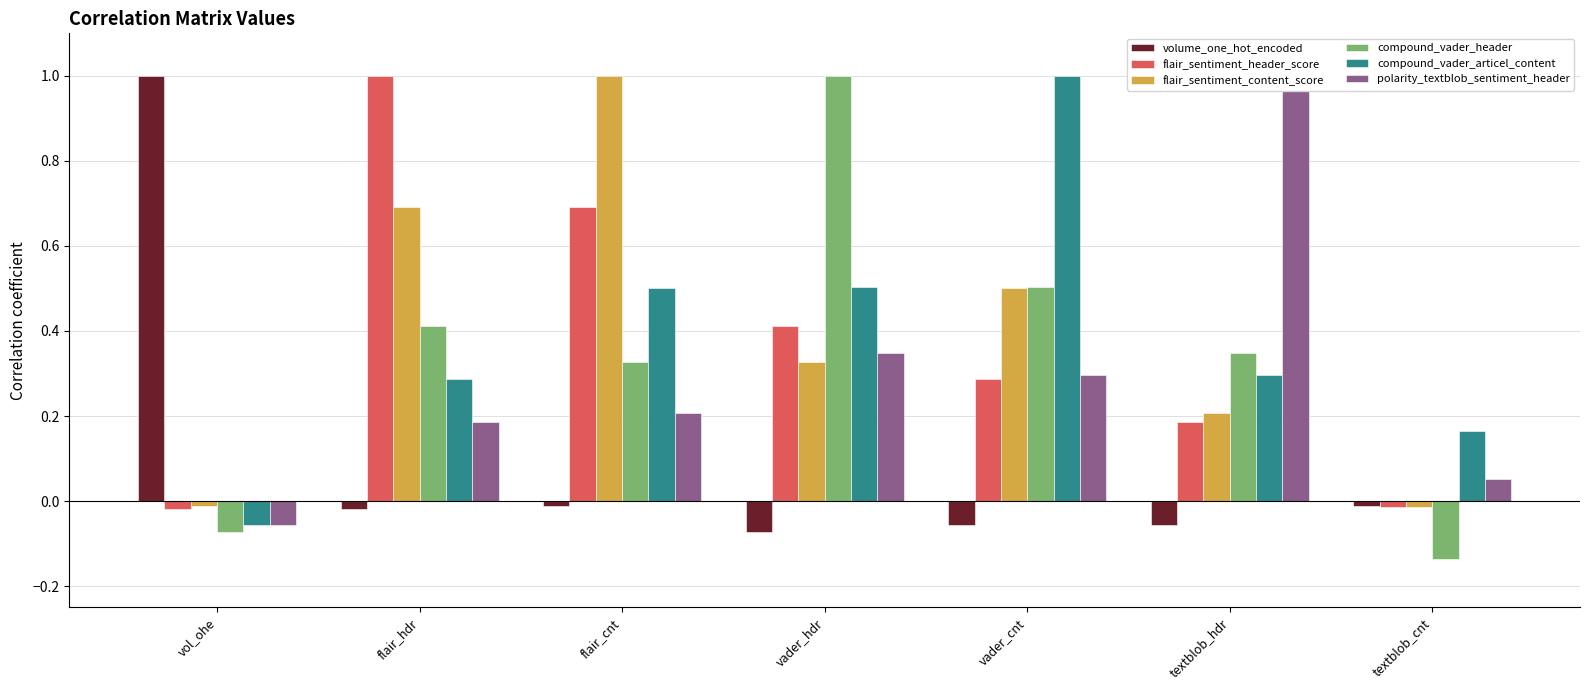

What is the smallest value displayed?

-0.1